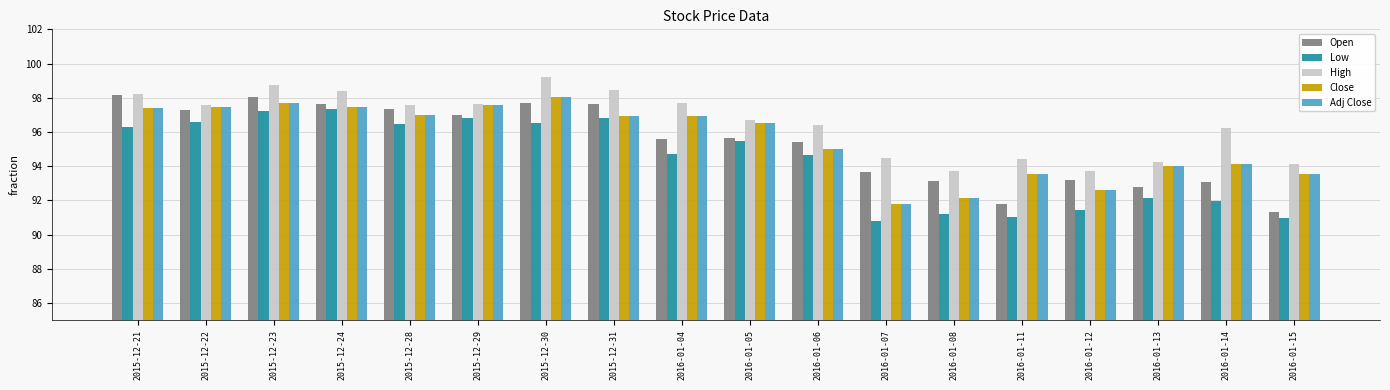

What is the spread (max minus min) of values at 2015-12-23?

1.5